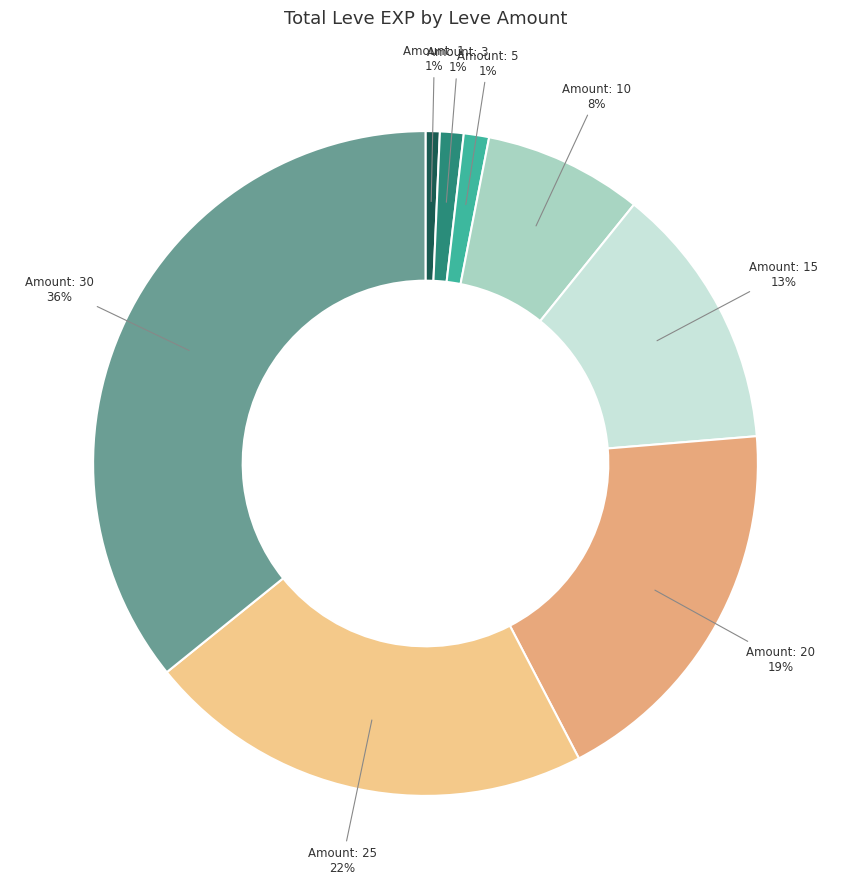

Count the number of slices in the pie.

8